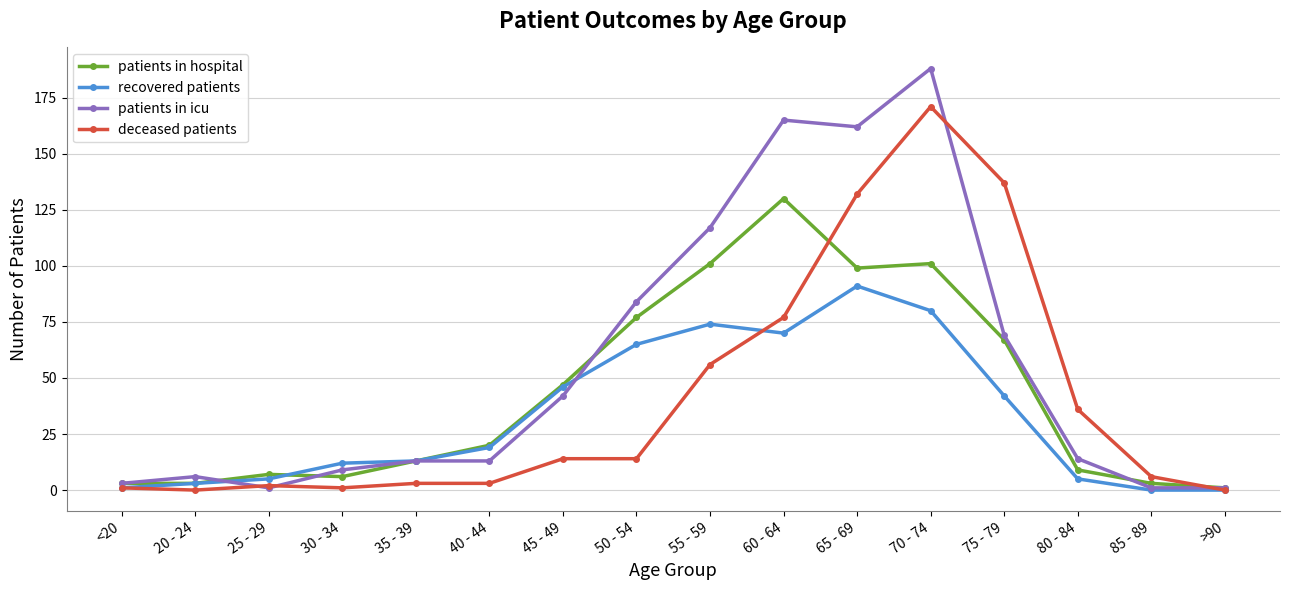

How many data points does each series have?

16